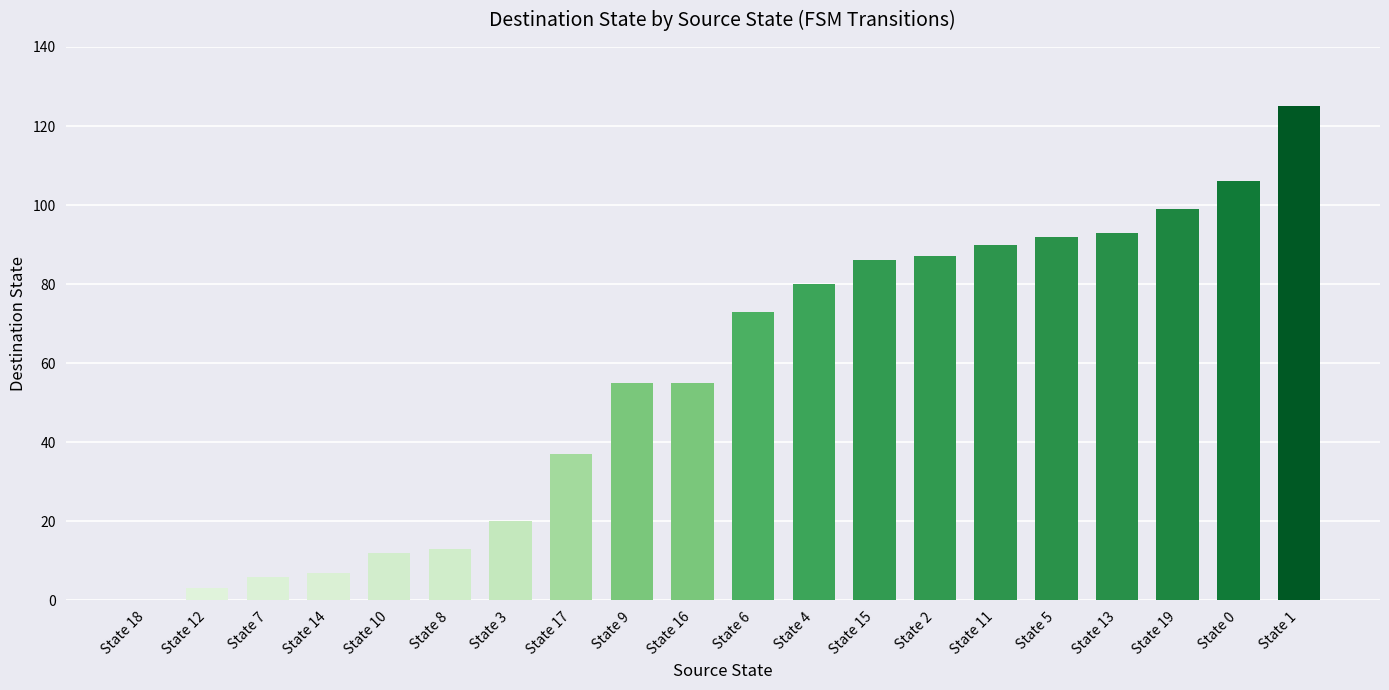

The value at State 12 is 3. True or false?

True